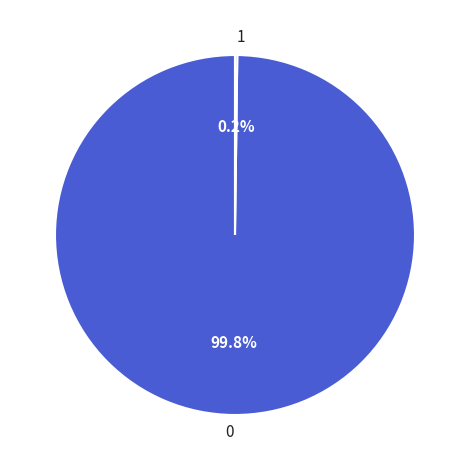

How much of the chart is everything except 0?

0.2%